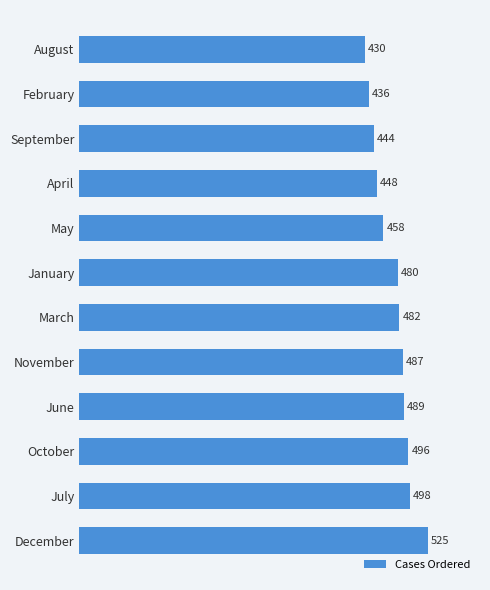

Approximately how many times larger is the value at November compared to June?

1.0